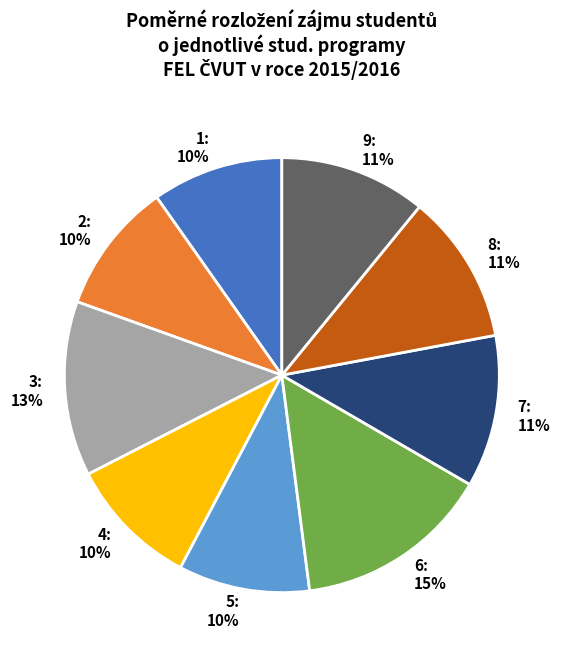

Is the sum of 6 and 9 greater than half?

No